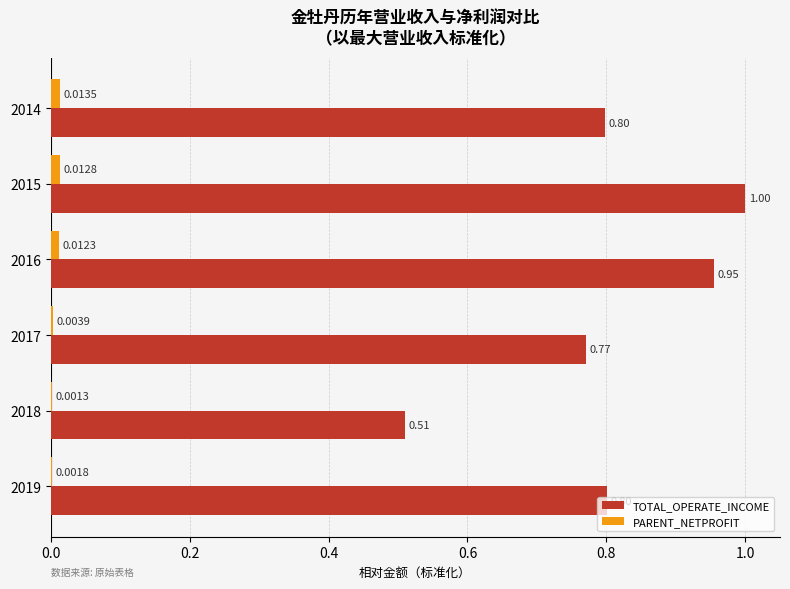

What is the sum of all TOTAL_OPERATE_INCOME values?

4.8